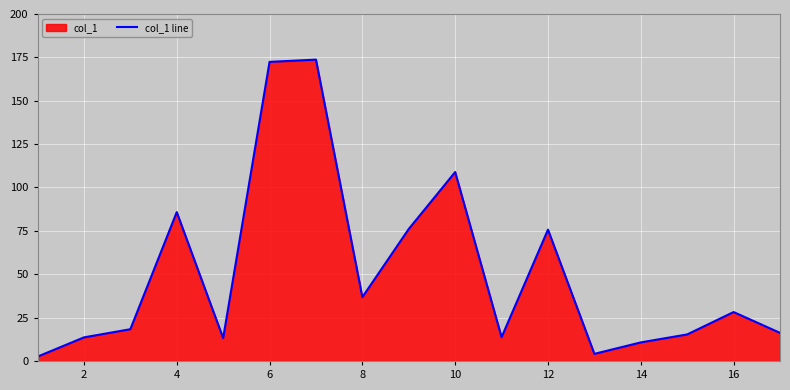

What is the maximum value shown in the chart?

173.7